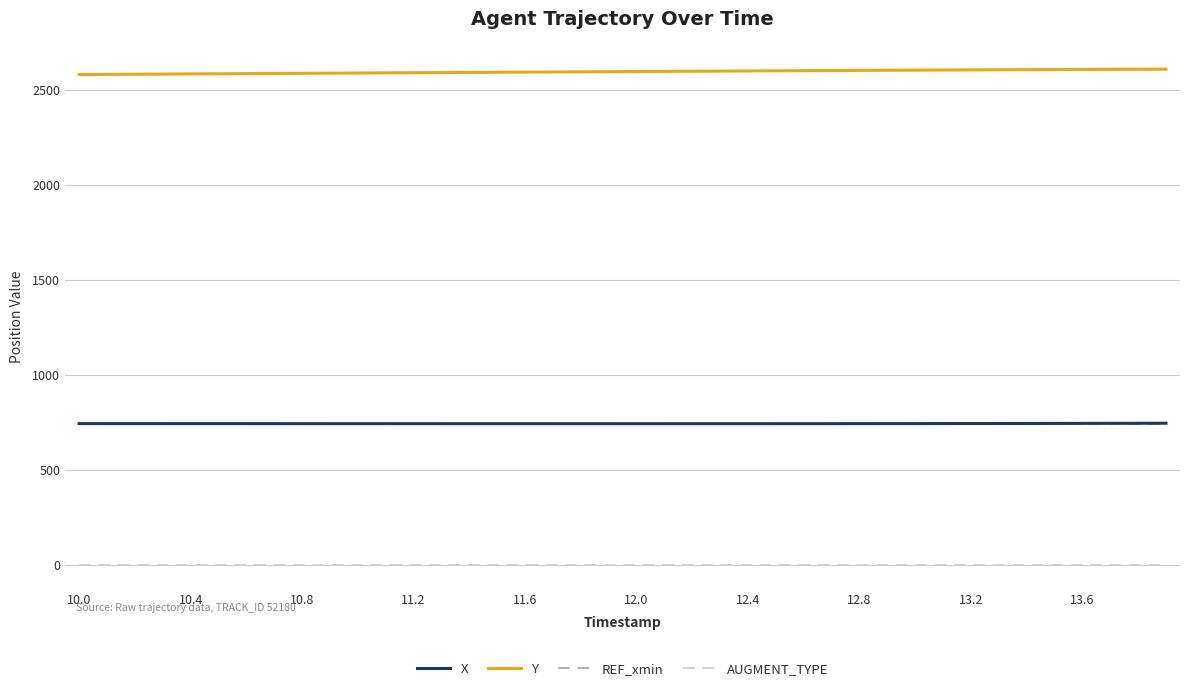

True or false: X and Y intersect in this chart.

False